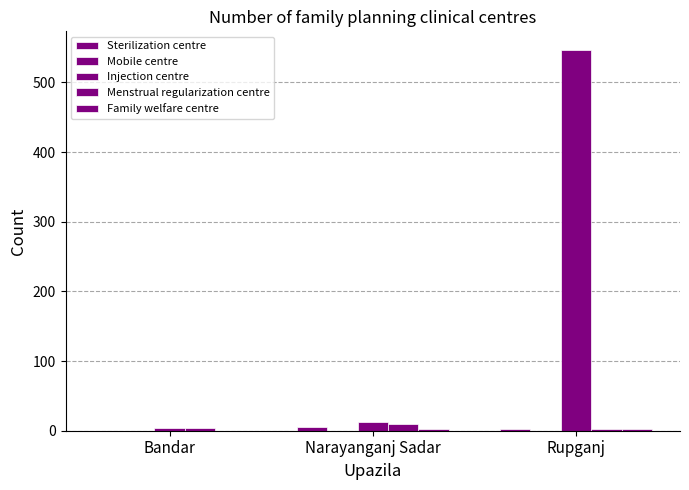

Which series has the largest range (max minus min)?

Injection centre